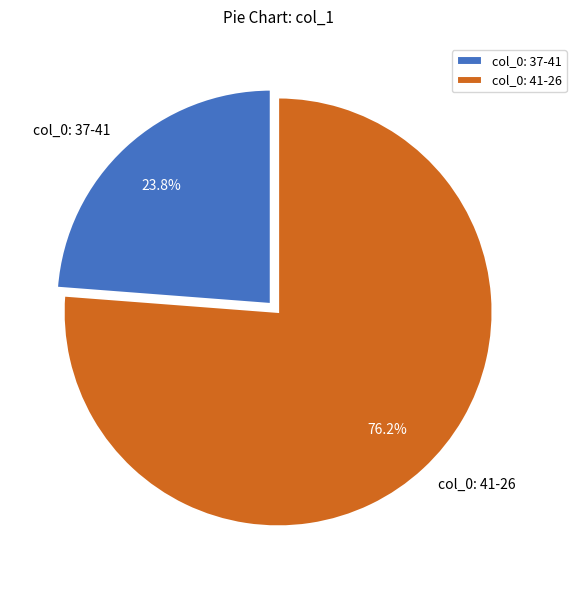

Which has a higher value, col_0: 37-41 or col_0: 41-26?

col_0: 41-26